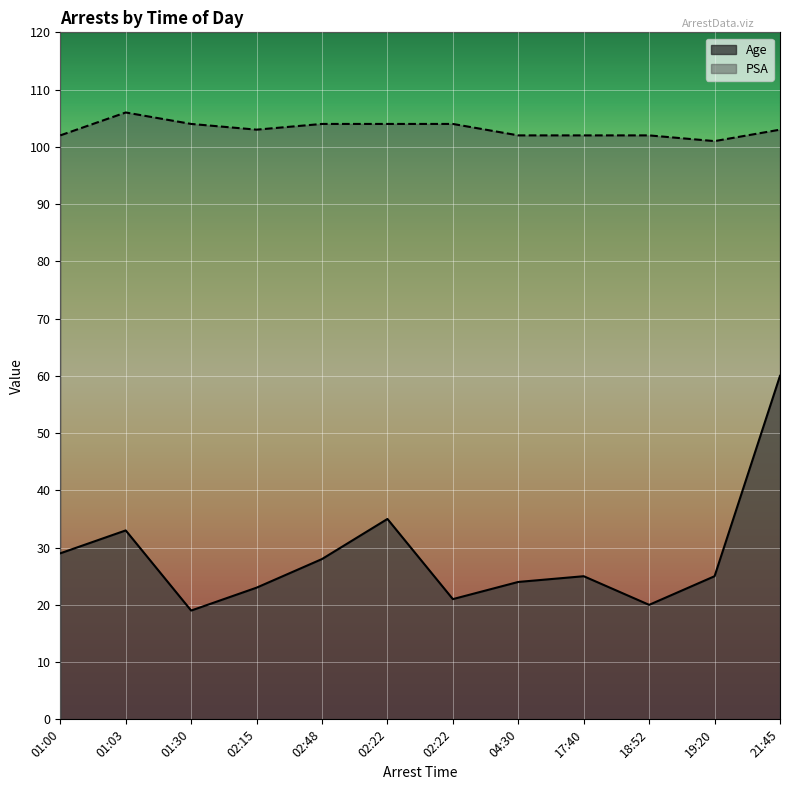

How many lines are shown in the chart?

2